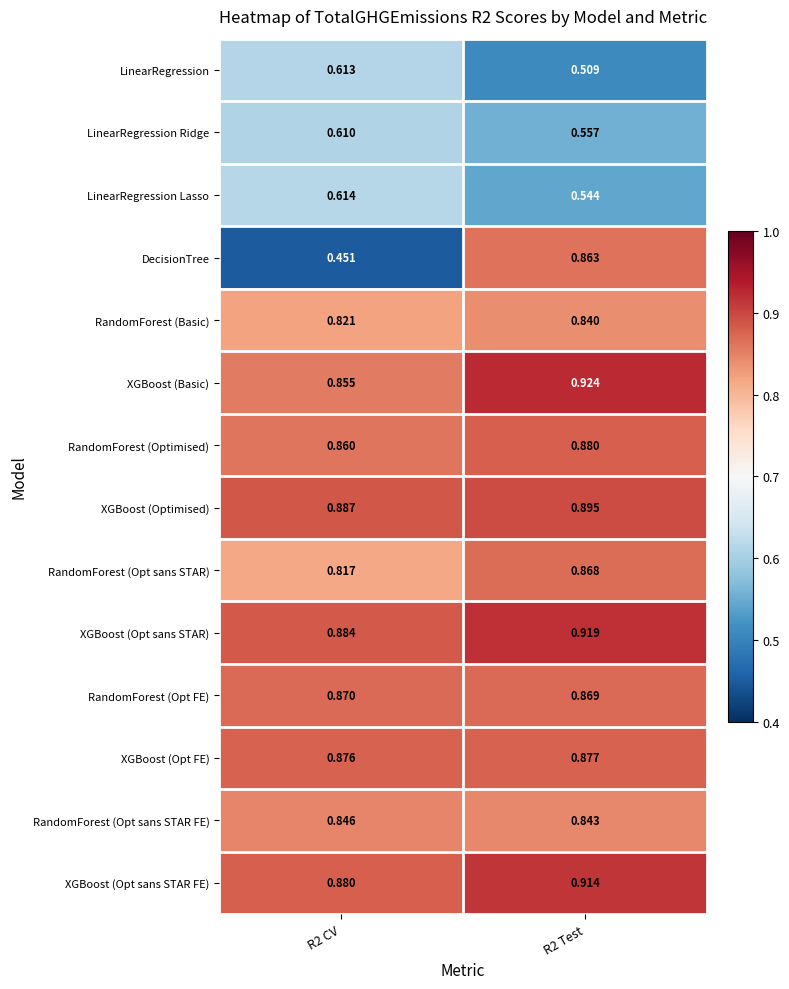

Which series has the widest spread of values?

DecisionTree